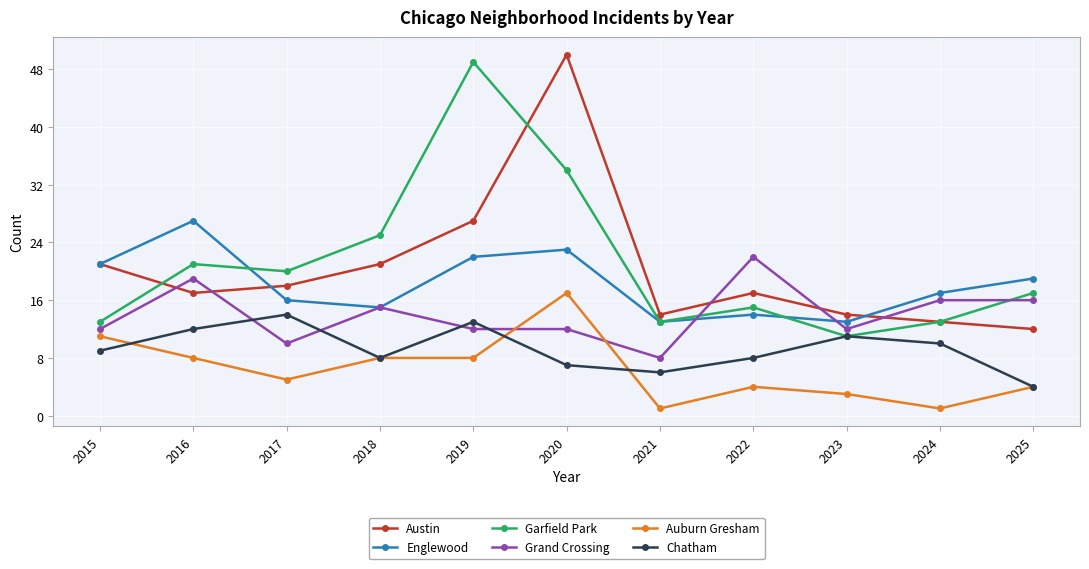

What is the approximate value of Garfield Park at 2017?

20